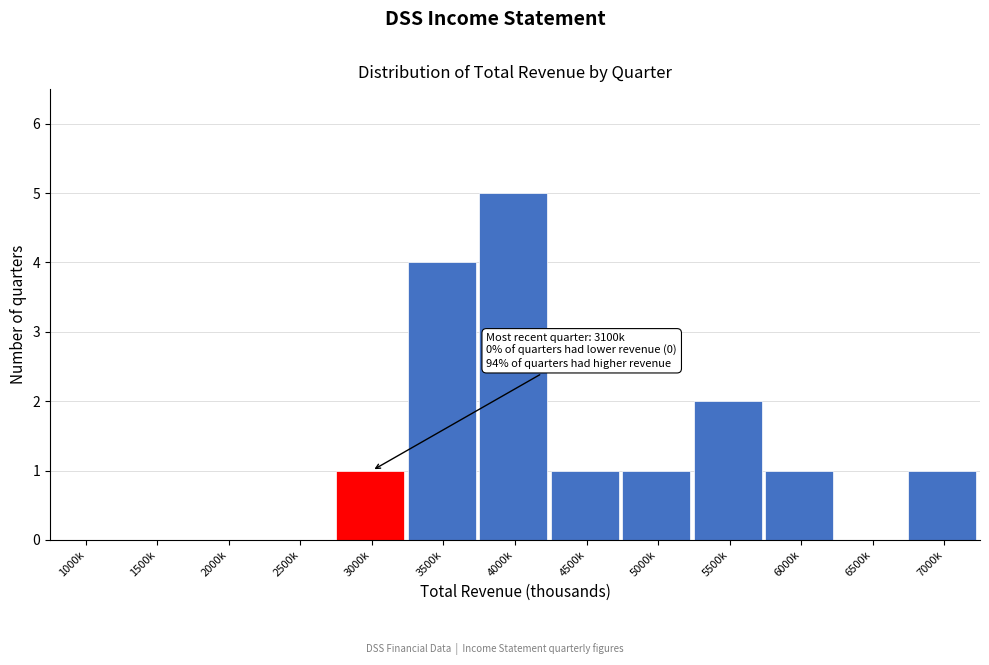

Reading left to right, transcribe all the data shown in this chart.

1000k=0	1500k=0	2000k=0	2500k=0	3000k=1	3500k=4	4000k=5	4500k=1	5000k=1	5500k=2	6000k=1	6500k=0	7000k=1